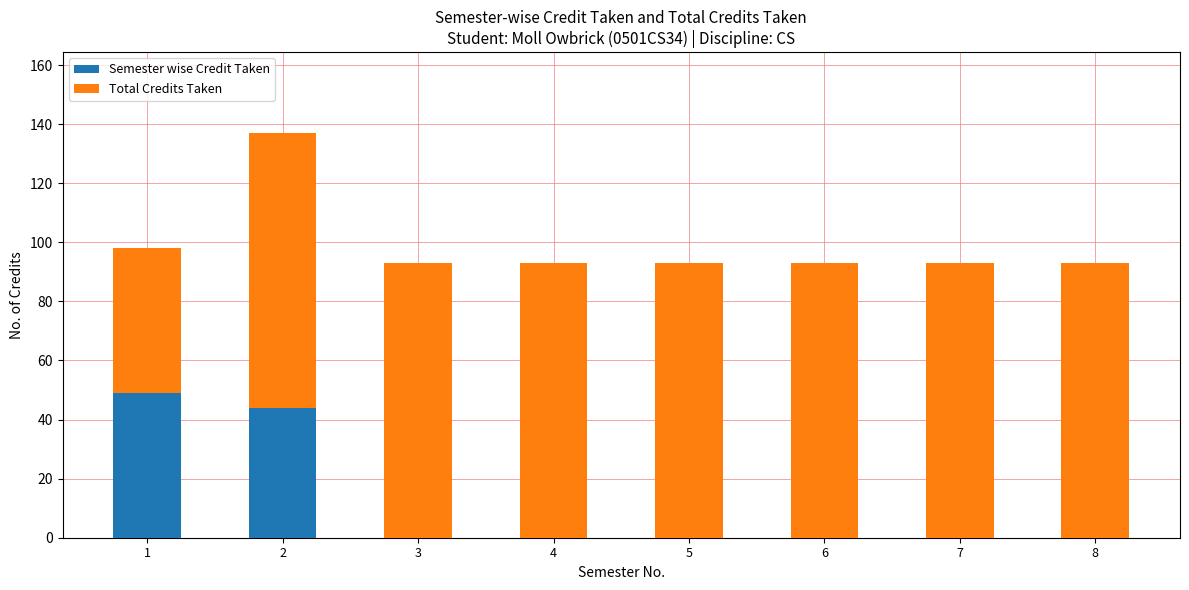

The value of Semester wise Credit Taken at 4 is 16. True or false?

False